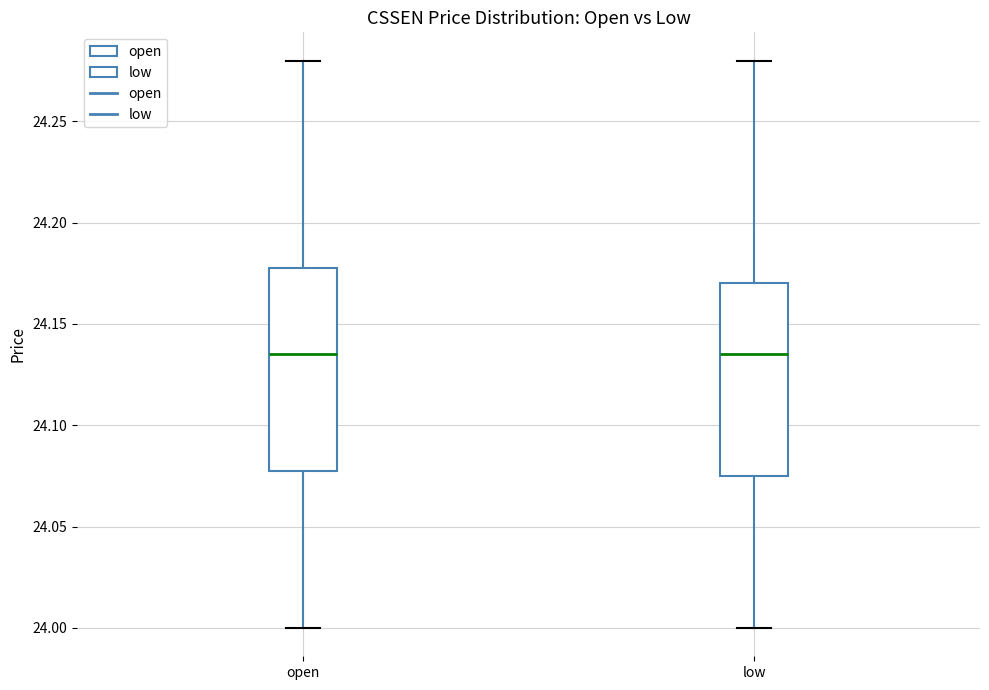

Where is the lower edge of the box for low on the y-axis? The values are not printed on the chart, so give them approximately, as read against the axis.

24.075